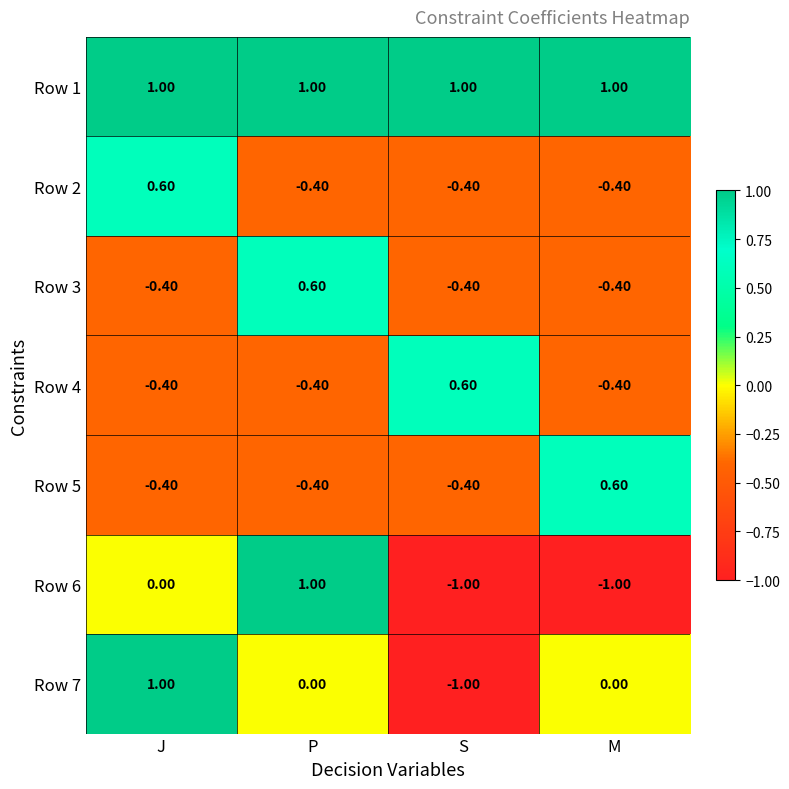

What is the difference between the Row 7 values at S and J?

2.0